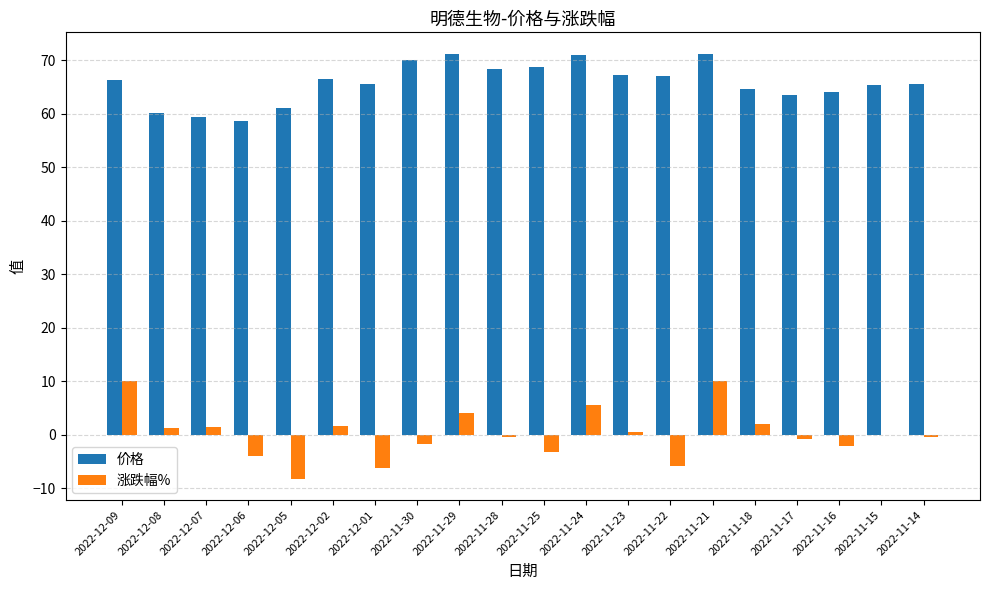

How many groups of bars are there?

20